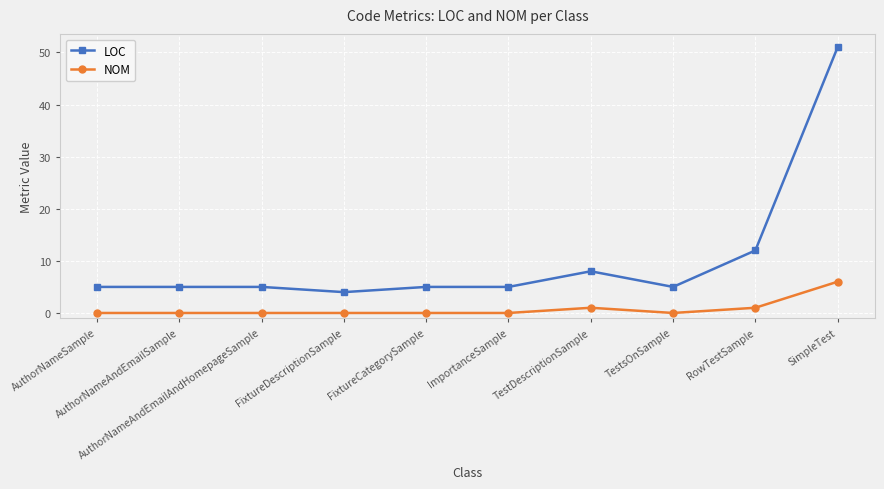

How many data points does each series have?

10